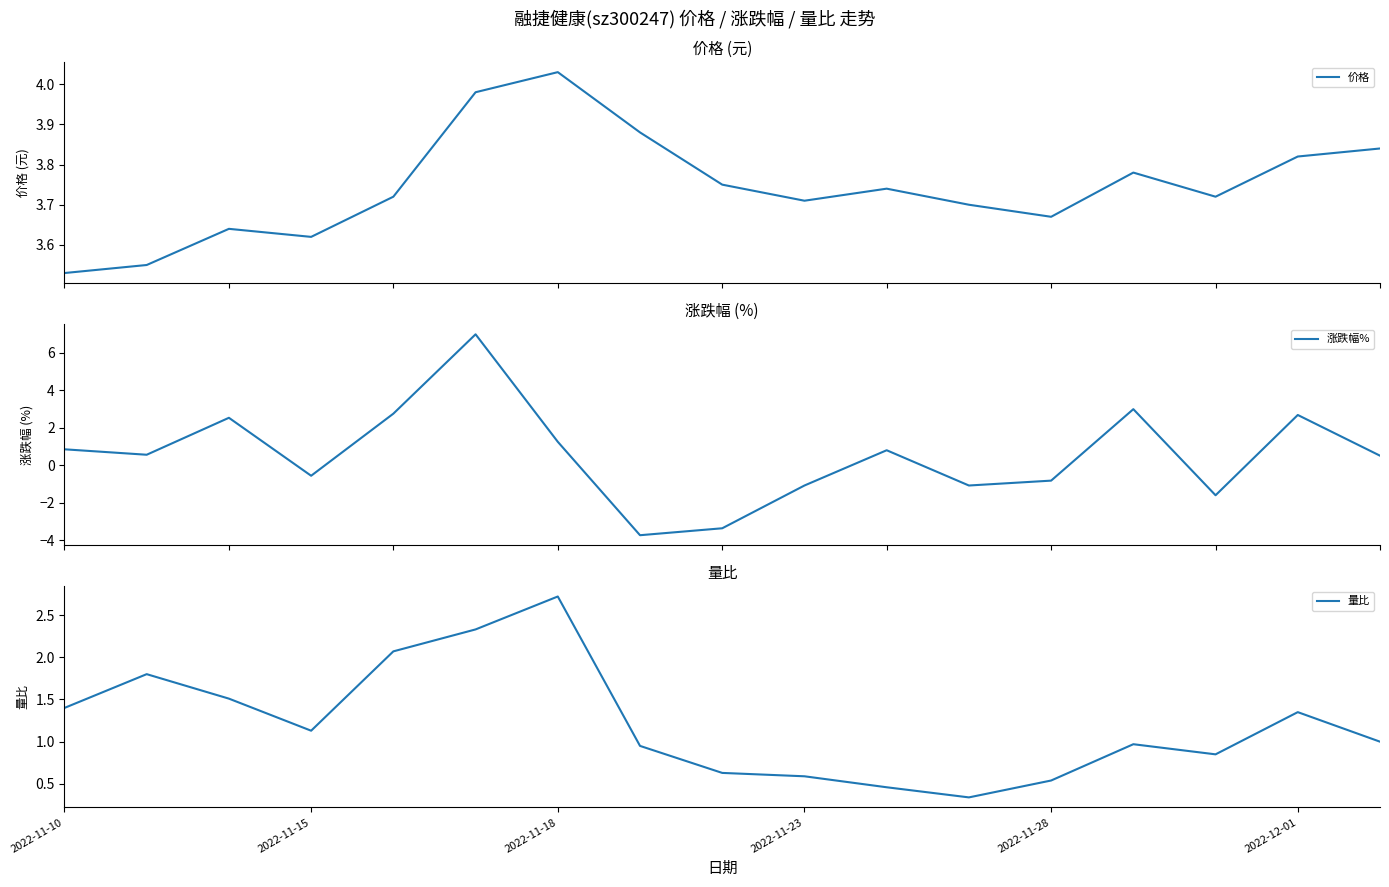

What is the sum of all 涨跌幅% values?

9.8